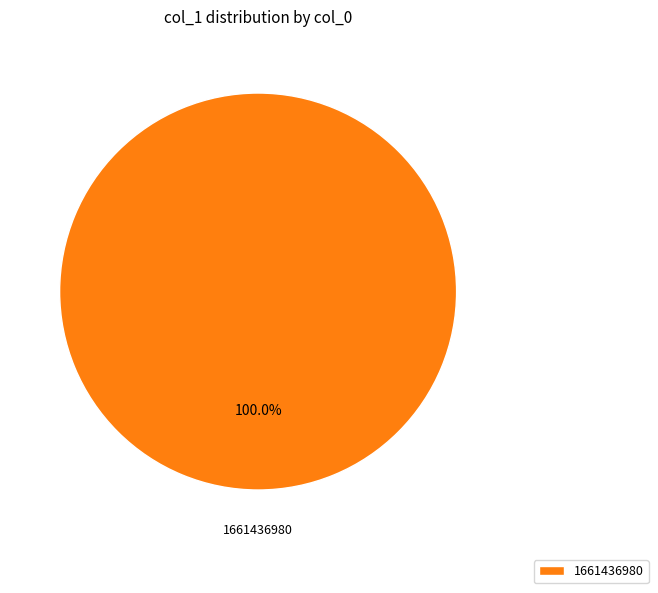

Is there a majority slice in this chart?

Yes